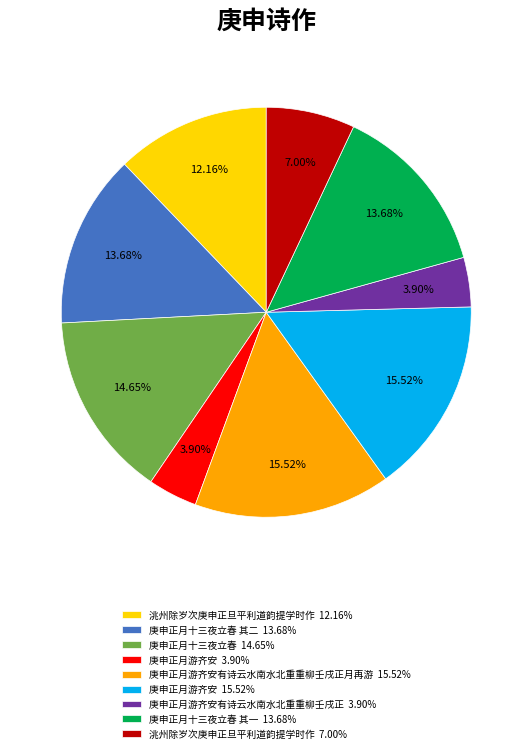

Approximately how many times larger is the value at 洮州除岁次庚申正旦平利道韵提学时作 12.16% compared to 庚申正月十三夜立春 14.65%?

0.8